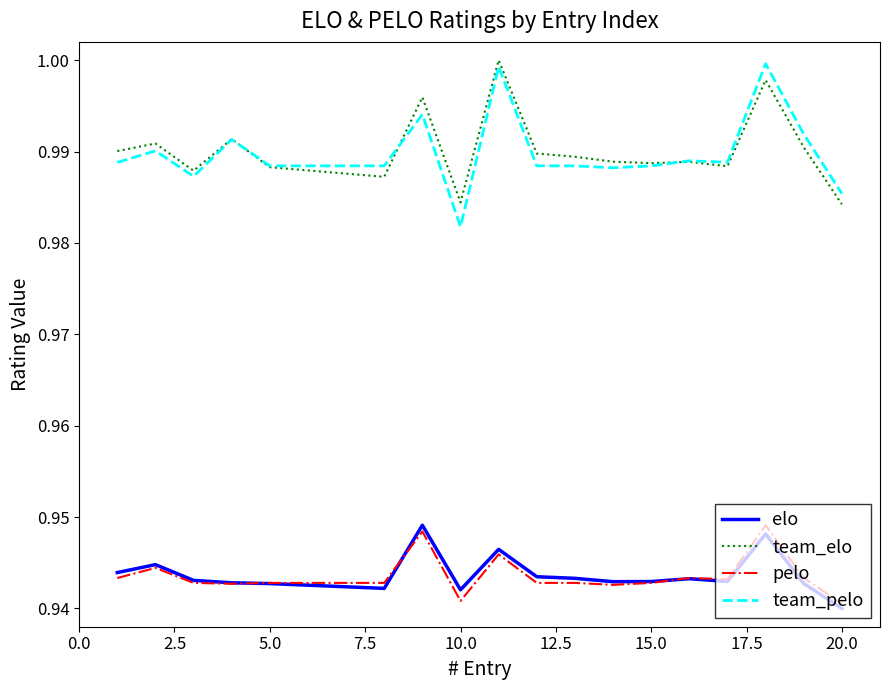

True or false: team_elo and elo intersect in this chart.

False